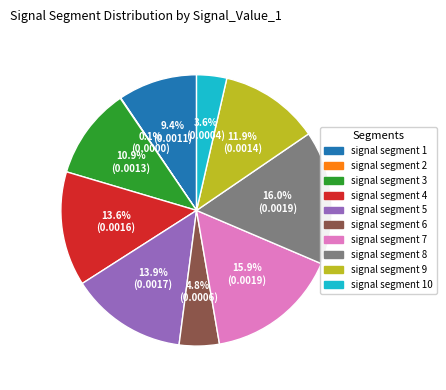

Is there any slice that represents more than half of the pie?

No